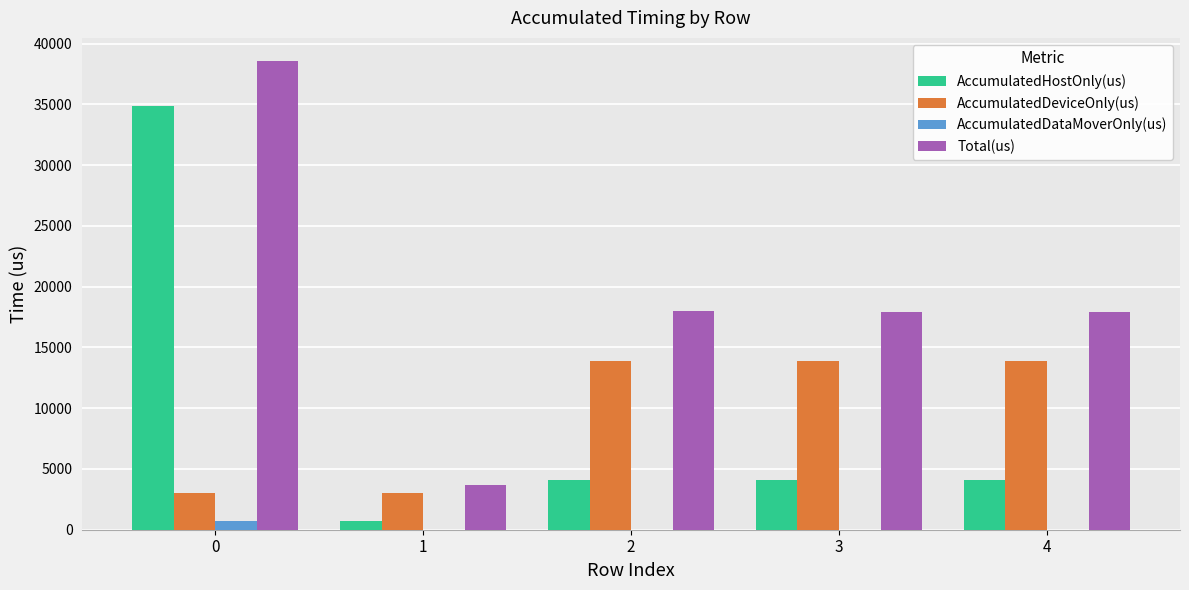

How many groups of bars are there?

5